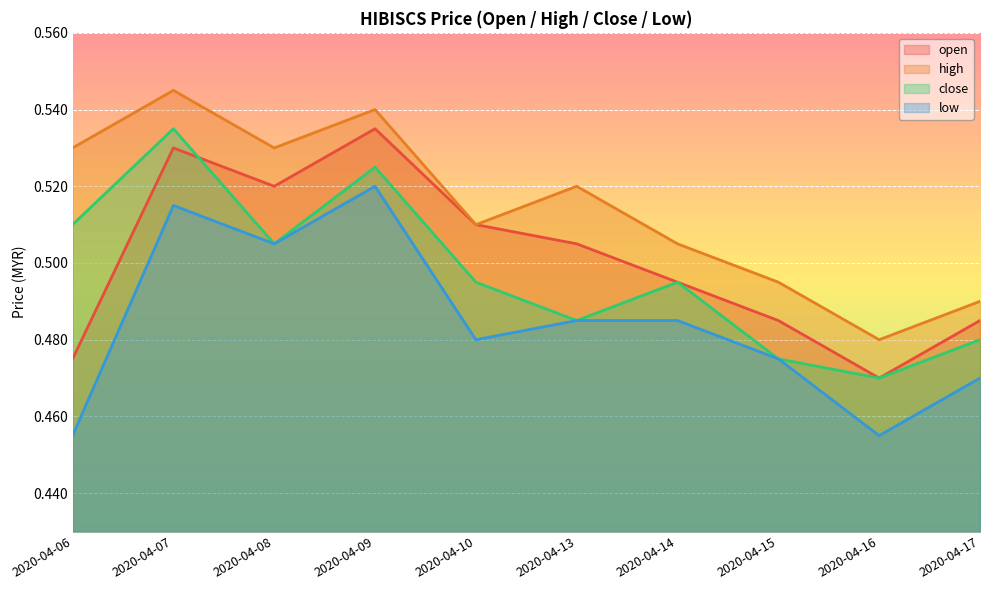

At which category does low reach its first local valley?

2020-04-08